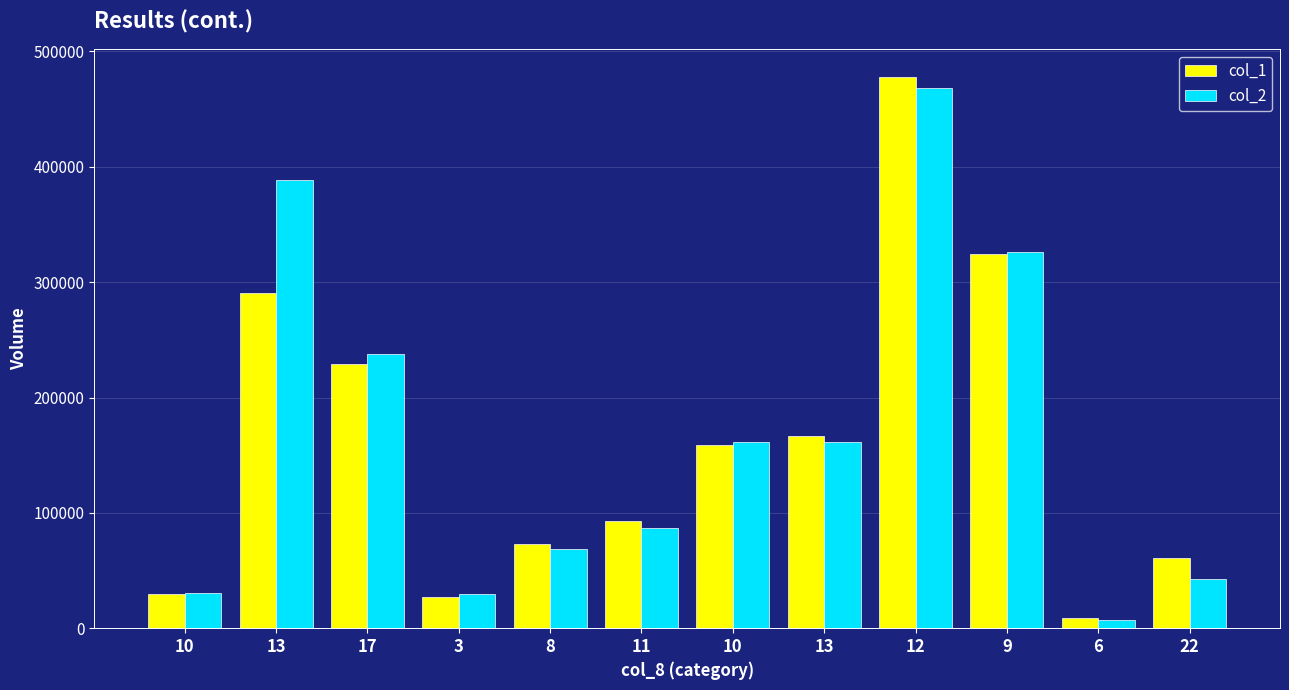

The col_2 series shows 161210 at 10. True or false?

True